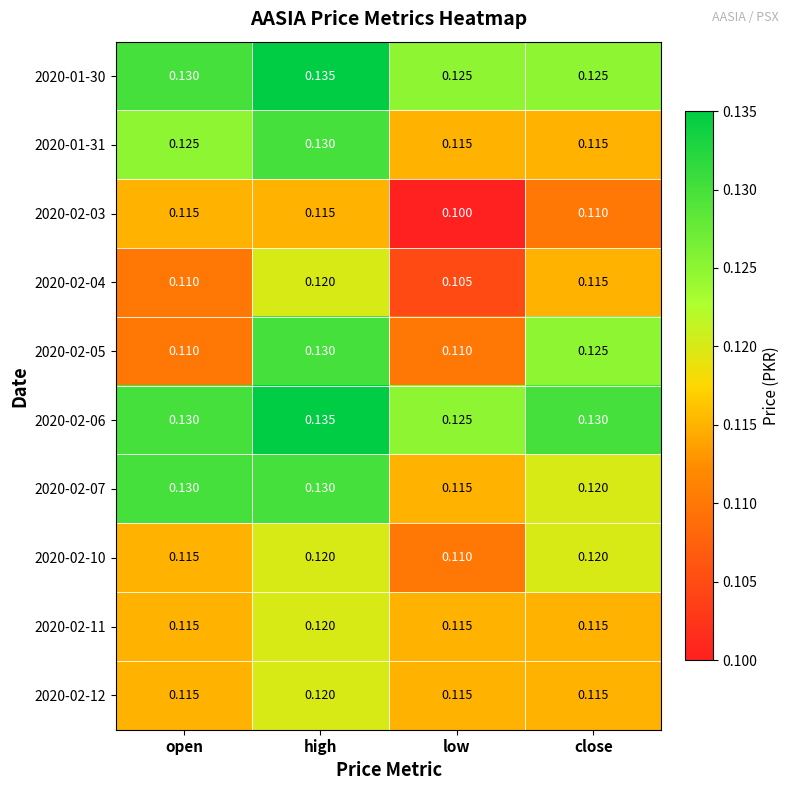

Where is 2020-02-06 nearest to the value 0?

low